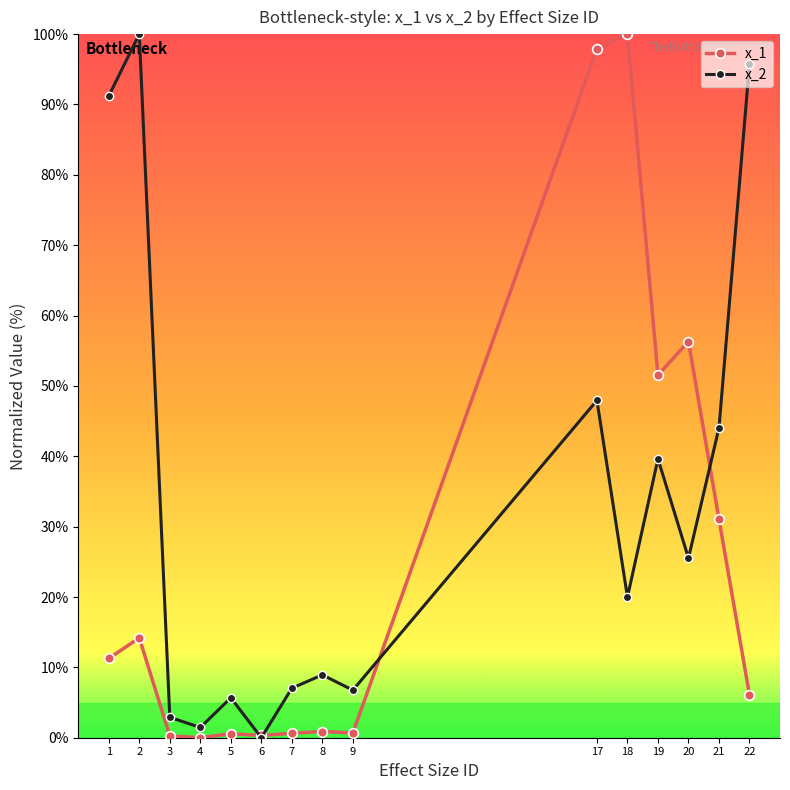

How many data points does each series have?

15